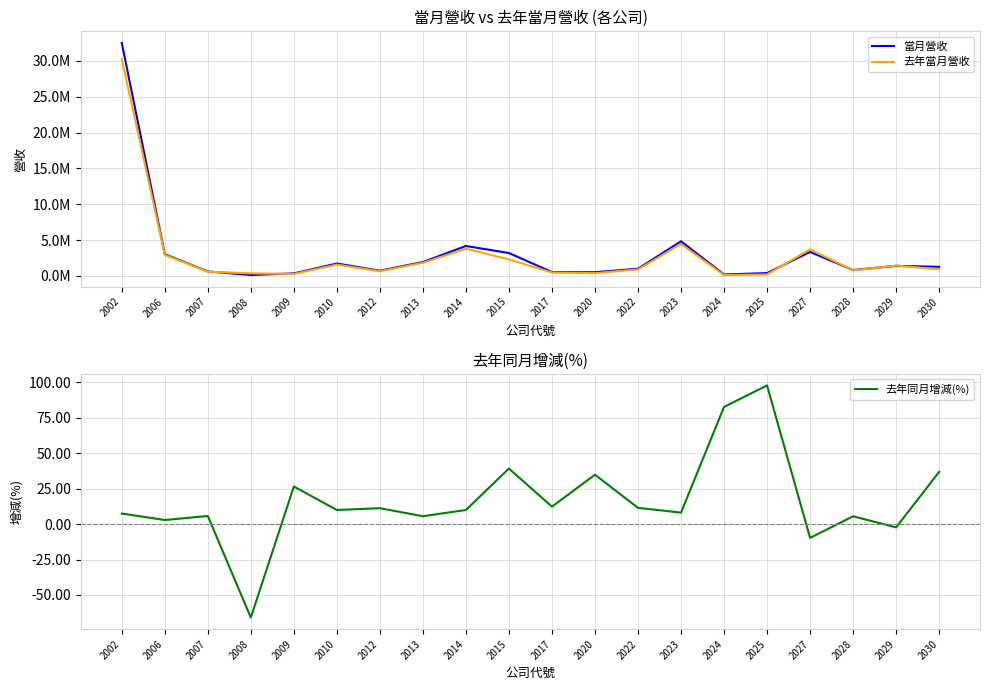

Which series has the largest total across all categories?

當月營收